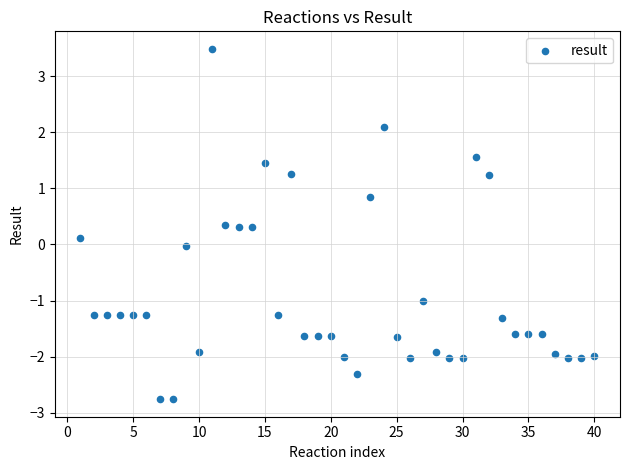

What is the range of X values (max minus min)?

39.0